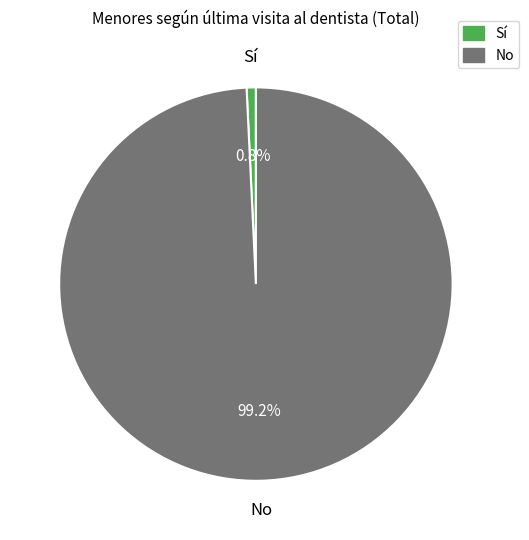

Is there any slice that represents more than half of the pie?

Yes